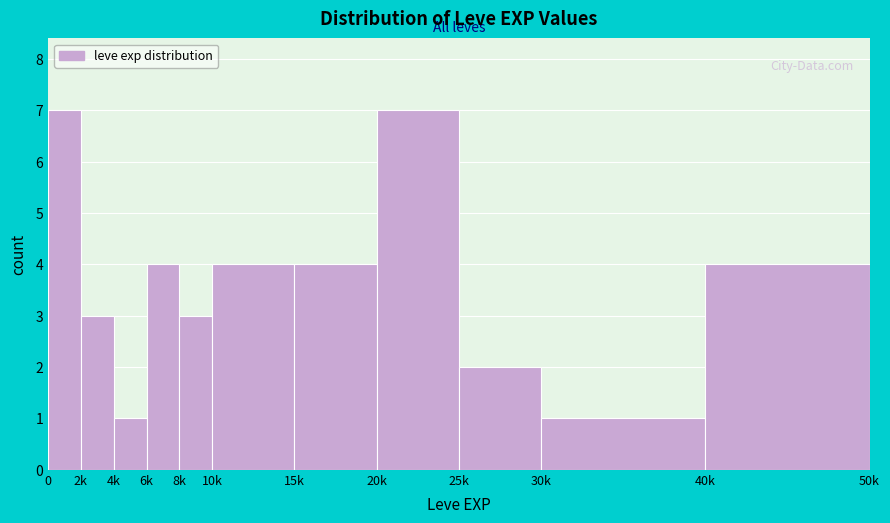

Reading left to right, what are all the values shown in this chart?

7	3	1	4	3	4	4	7	2	1	4